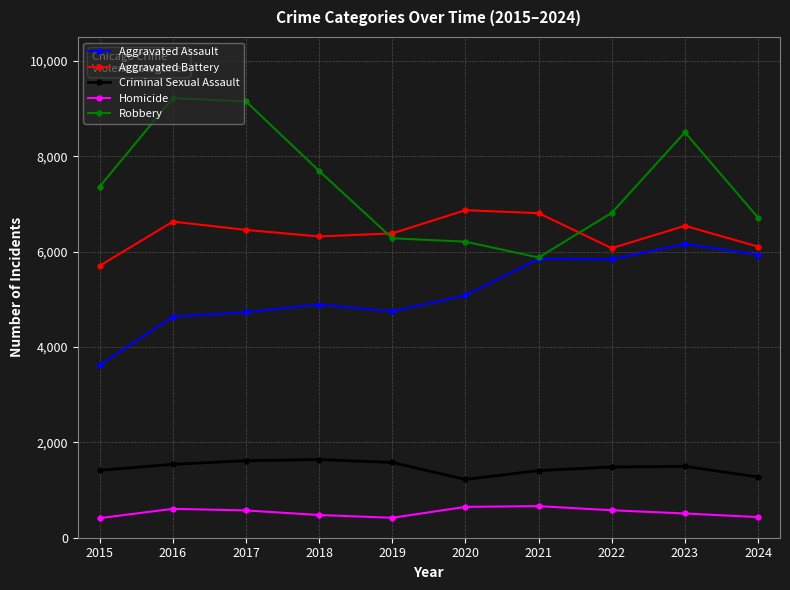

List the series in order of their peak value, highest first.

Robbery, Aggravated Battery, Aggravated Assault, Criminal Sexual Assault, Homicide